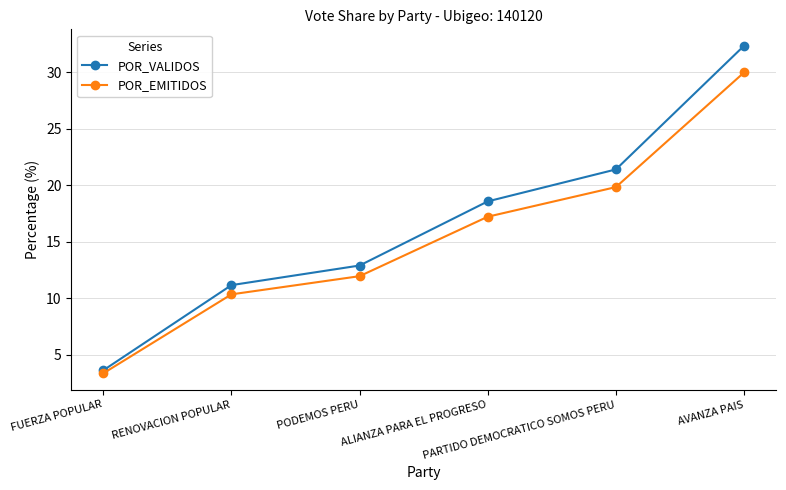

List the series in order of their overall mean, lowest first.

POR_EMITIDOS, POR_VALIDOS